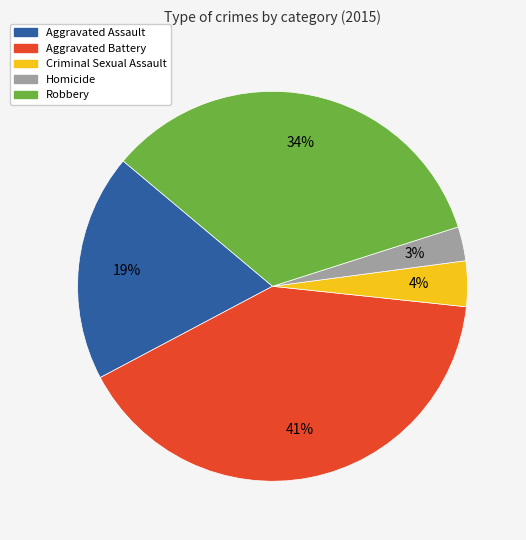

To the nearest percent, what is the difference between the Aggravated Assault and Aggravated Battery slice percentages?

22%